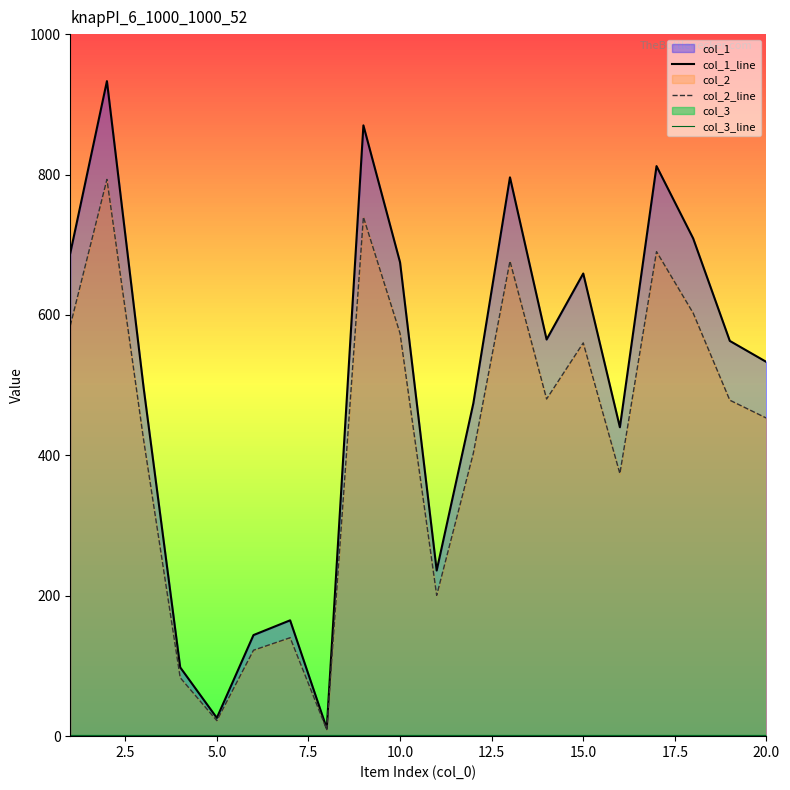

How many lines are shown in the chart?

3